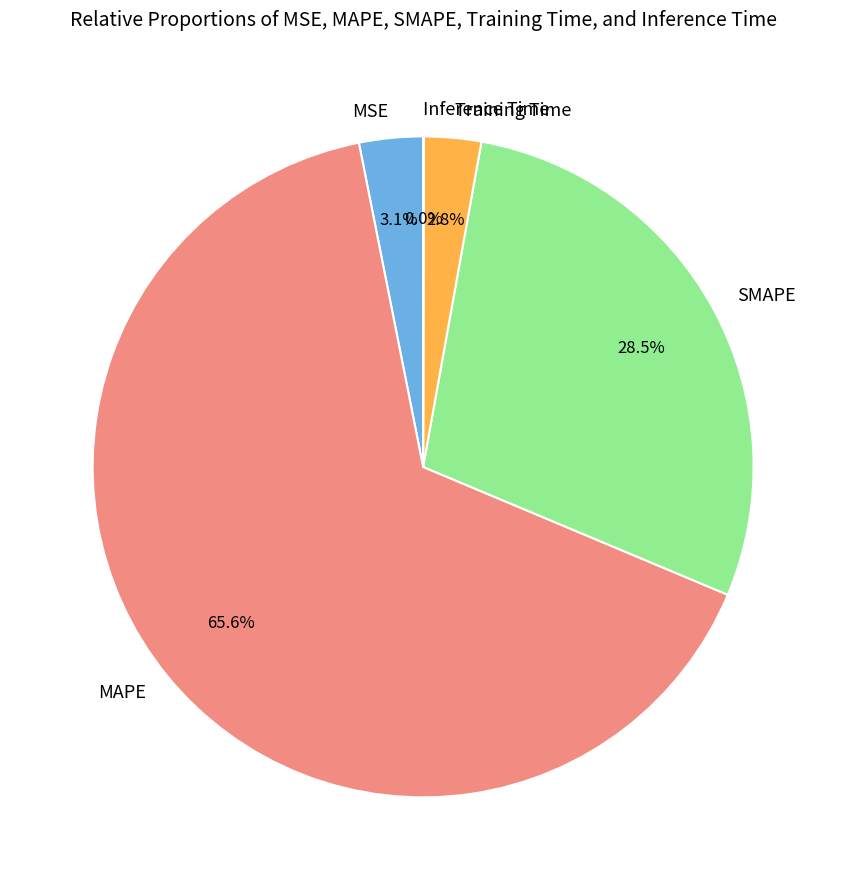

What is the largest slice in the pie chart?

MAPE